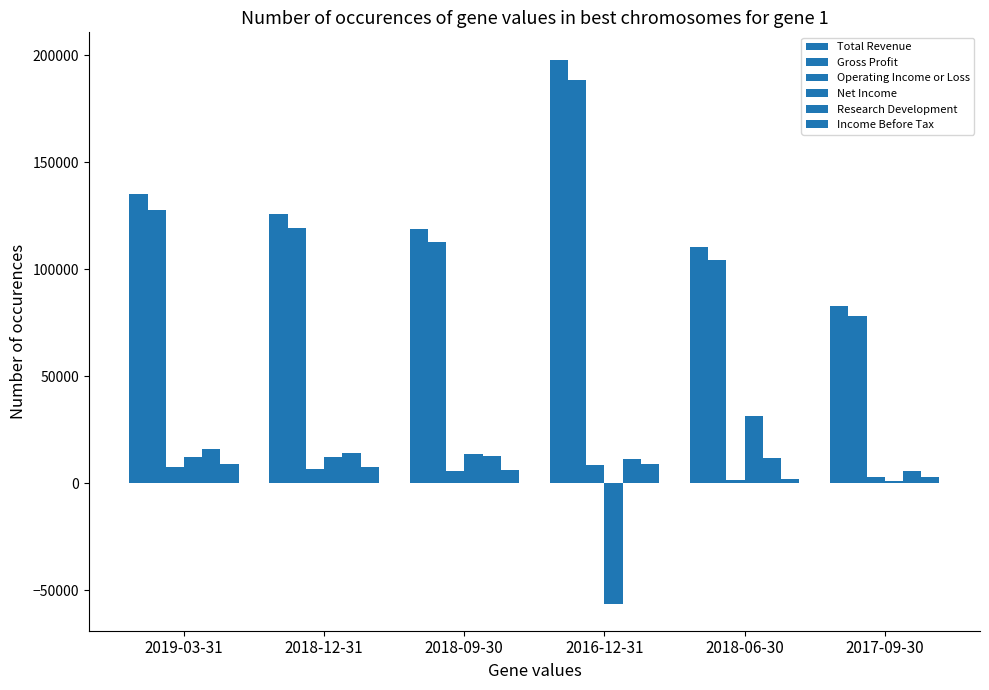

Reading left to right, transcribe all the data shown in this chart.

Total Revenue: 2019-03-31=135300	2018-12-31=126100	2018-09-30=119100	2016-12-31=198100	2018-06-30=110300	2017-09-30=83000
Gross Profit: 2019-03-31=127600	2018-12-31=119200	2018-09-30=112700	2016-12-31=188500	2018-06-30=104300	2017-09-30=78300
Operating Income or Loss: 2019-03-31=7500	2018-12-31=6900	2018-09-30=5900	2016-12-31=8500	2018-06-30=1400	2017-09-30=2900
Net Income: 2019-03-31=12600	2018-12-31=12500	2018-09-30=13900	2016-12-31=-56100	2018-06-30=31300	2017-09-30=1000
Research Development: 2019-03-31=16000	2018-12-31=14200	2018-09-30=12800	2016-12-31=11500	2018-06-30=11800	2017-09-30=5800
Income Before Tax: 2019-03-31=9100	2018-12-31=7600	2018-09-30=6500	2016-12-31=8900	2018-06-30=2100	2017-09-30=3000